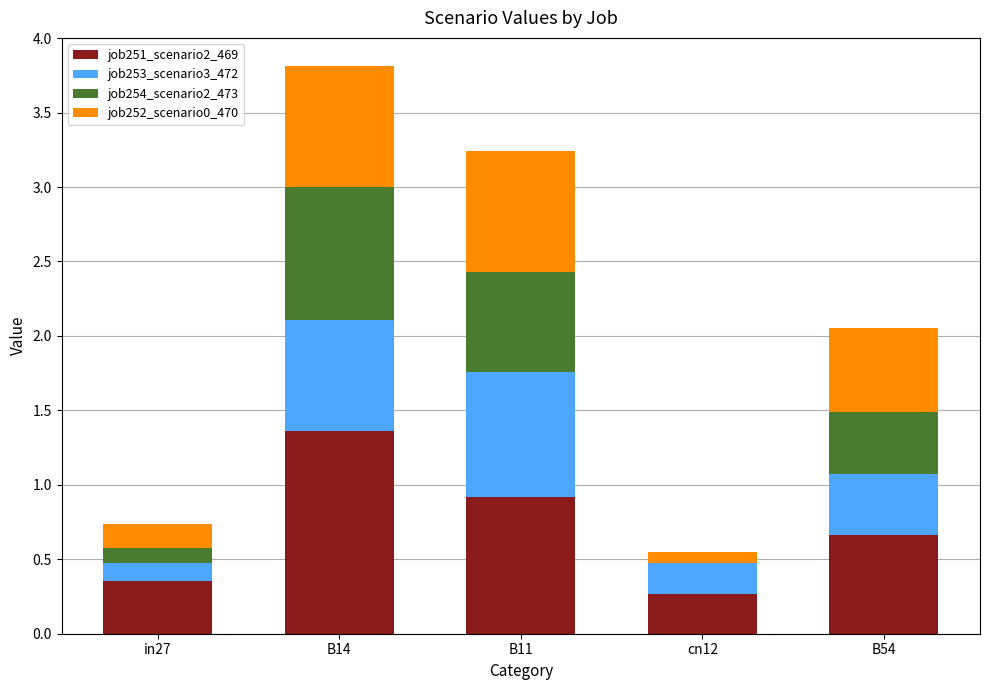

The job251_scenario2_469 series shows 0.1 at cn12. True or false?

False